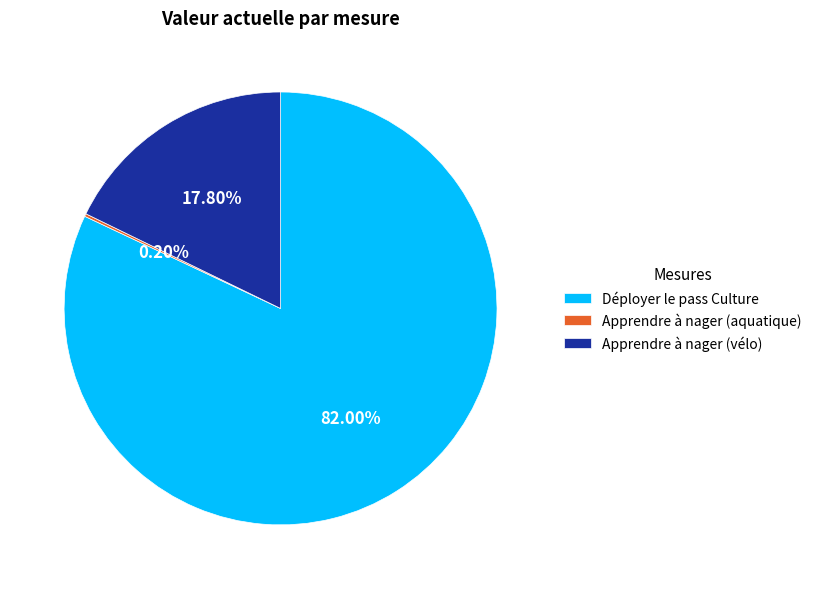

Which has a higher value, Apprendre à nager (vélo) or Déployer le pass Culture?

Déployer le pass Culture